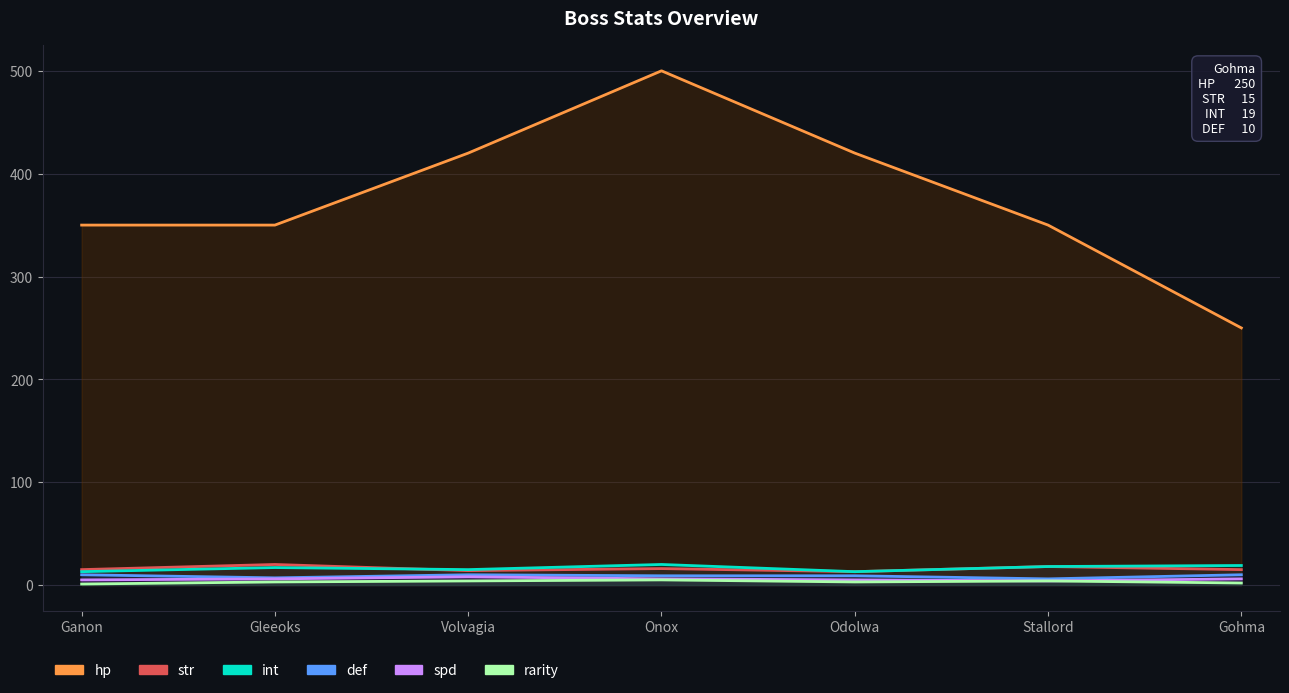

Which series has the widest spread of values?

hp